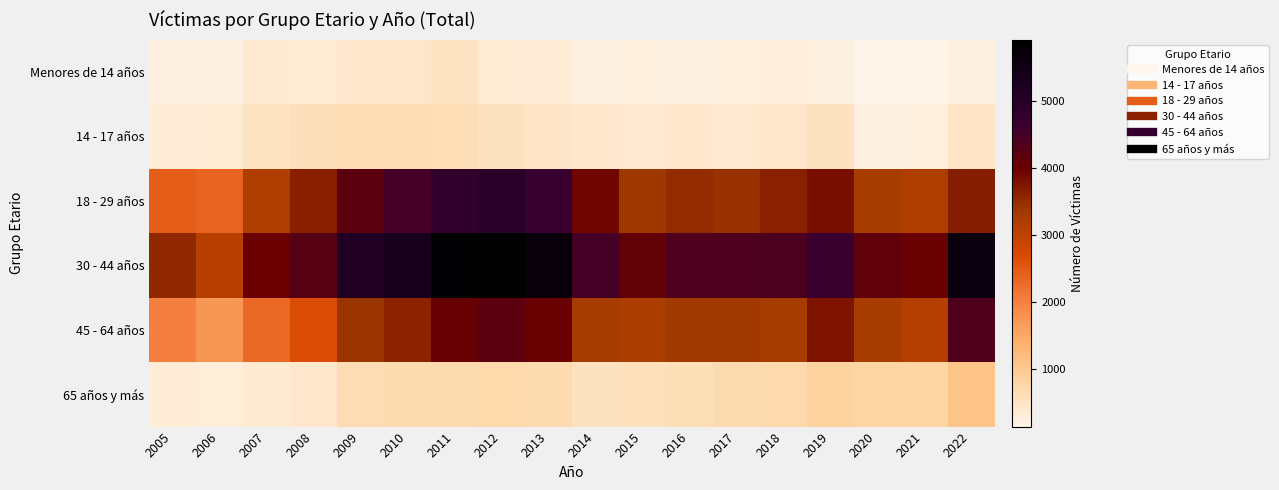

Reading right to left, what are all the values shown in this chart?

Menores de 14 años: 2022=238	2021=148	2020=137	2019=228	2018=284	2017=253	2016=238	2015=260	2014=248	2013=325	2012=355	2011=514	2010=434	2009=410	2008=351	2007=374	2006=225	2005=237
14 - 17 años: 2022=456	2021=259	2020=249	2019=521	2018=446	2017=389	2016=419	2015=407	2014=428	2013=473	2012=535	2011=620	2010=651	2009=647	2008=575	2007=501	2006=345	2005=330
18 - 29 años: 2022=3657	2021=3187	2020=3277	2019=3829	2018=3623	2017=3453	2016=3505	2015=3376	2014=3918	2013=4676	2012=4940	2011=4813	2010=4505	2009=4194	2008=3650	2007=3204	2006=2360	2005=2423
30 - 44 años: 2022=5635	2021=4007	2020=4138	2019=4660	2018=4397	2017=4363	2016=4375	2015=4097	2014=4474	2013=5679	2012=5912	2011=5859	2010=5337	2009=5161	2008=4244	2007=3982	2006=3099	2005=3530
45 - 64 años: 2022=4348	2021=3159	2020=3273	2019=3749	2018=3274	2017=3349	2016=3360	2015=3214	2014=3281	2013=4001	2012=4196	2011=4037	2010=3607	2009=3430	2008=2647	2007=2291	2006=1726	2005=2031
65 años y más: 2022=1063	2021=775	2020=790	2019=818	2018=695	2017=666	2016=605	2015=546	2014=526	2013=675	2012=703	2011=678	2010=666	2009=637	2008=430	2007=381	2006=301	2005=320